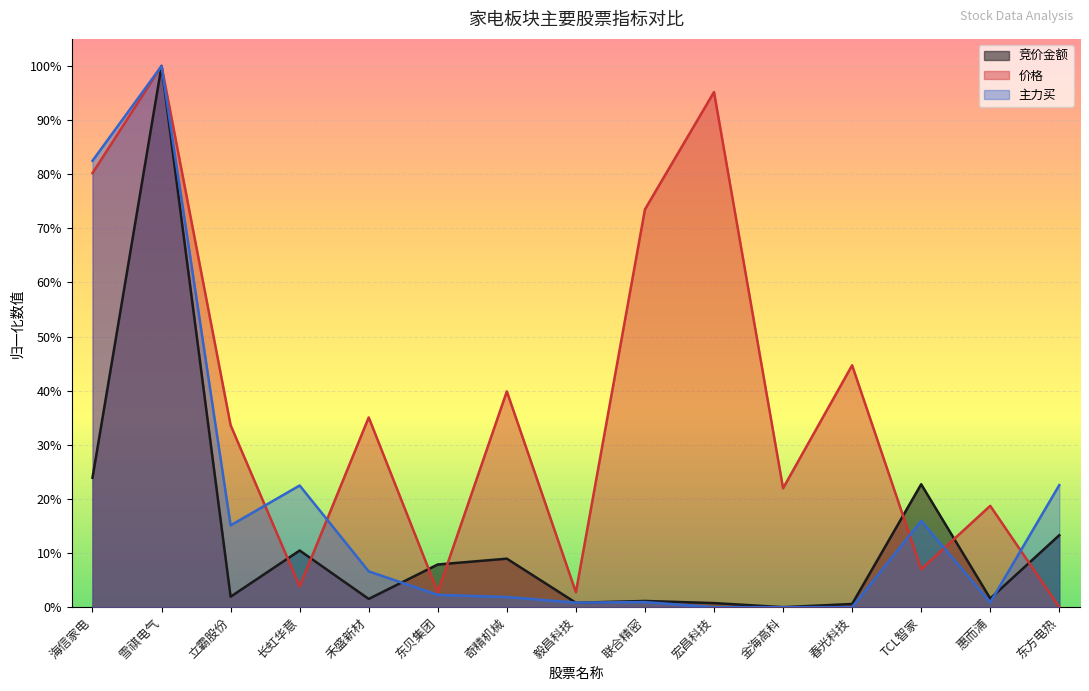

Which series ends up on top after the final intersection of 竞价金额 and 价格?

竞价金额